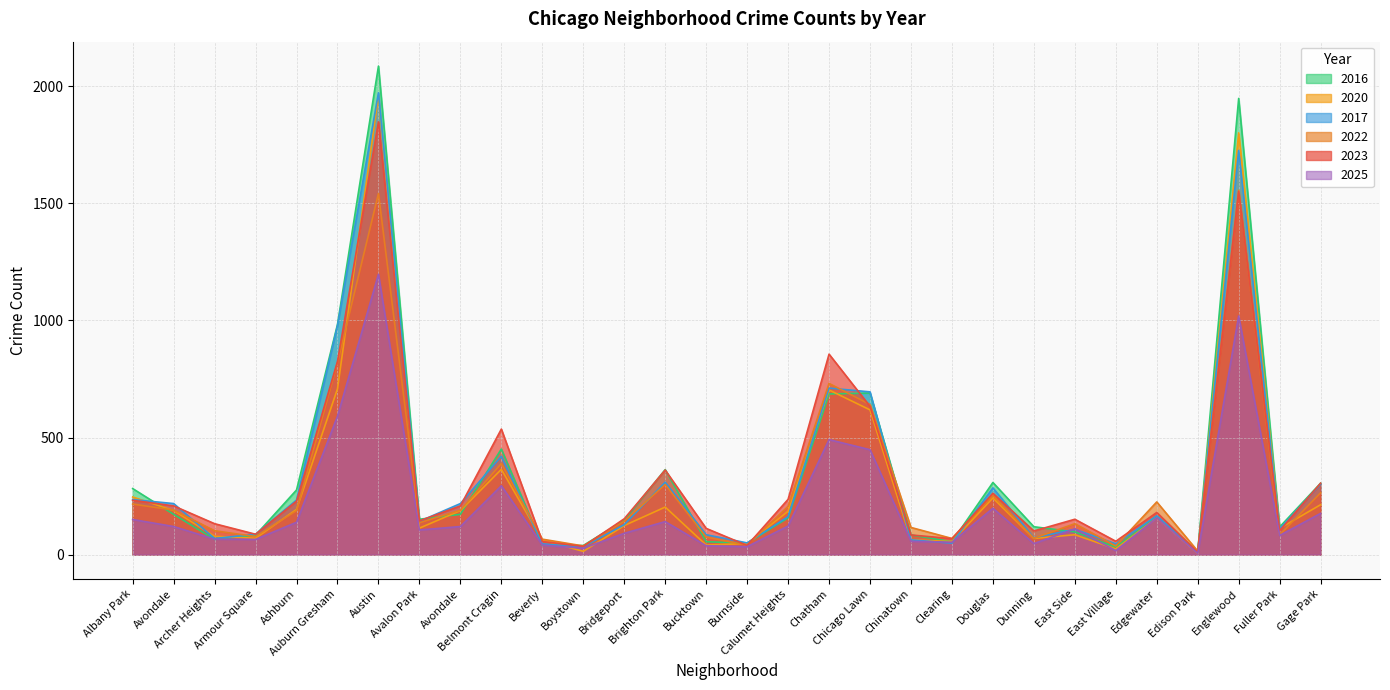

What is the value of the 2020 point at the 24th from the left?

85